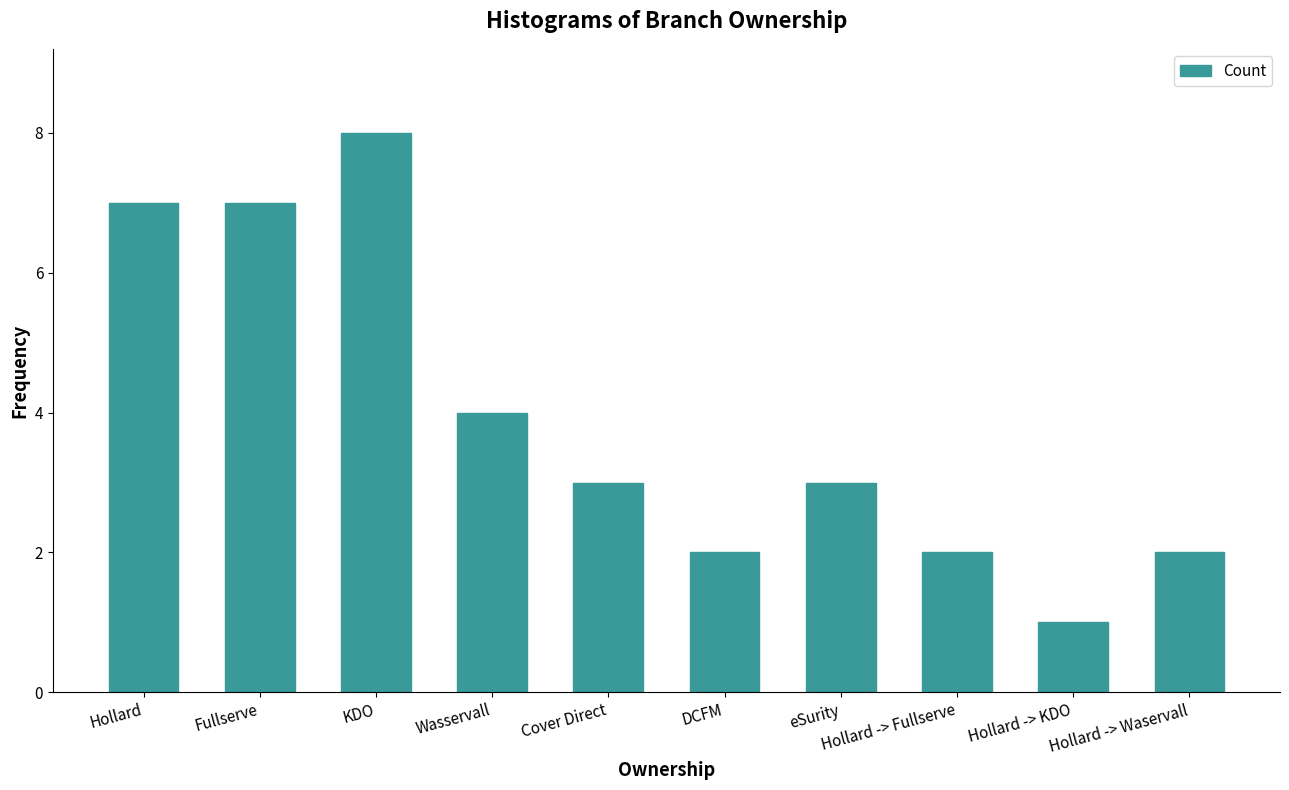

How many values are between 2 and 7?

8